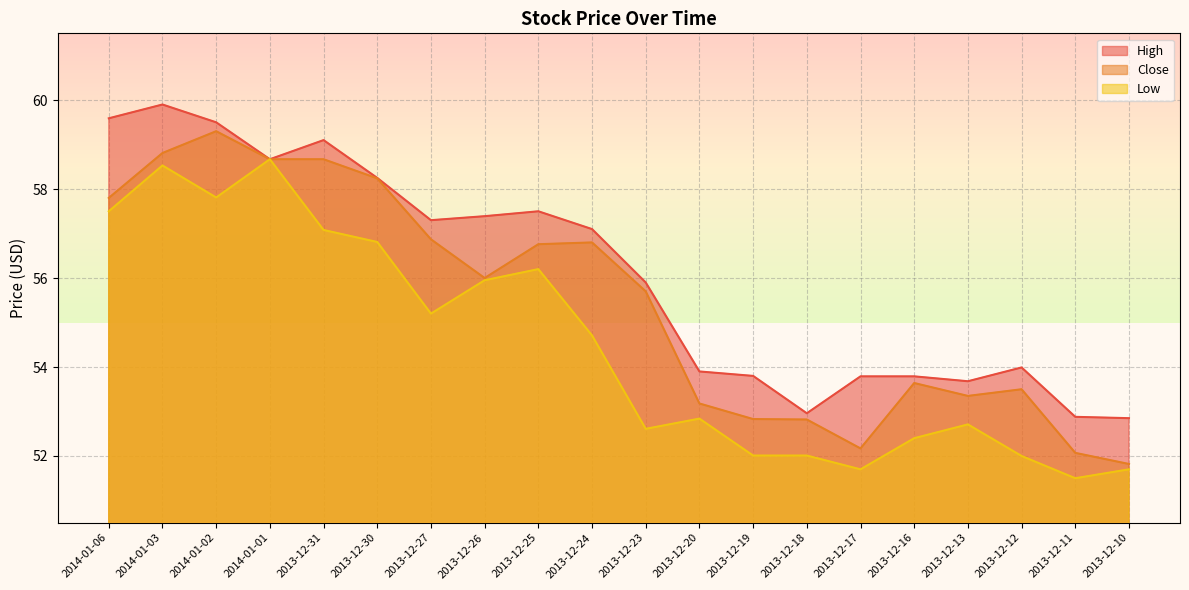

What is the approximate value of Close at 2013-12-12?

53.5